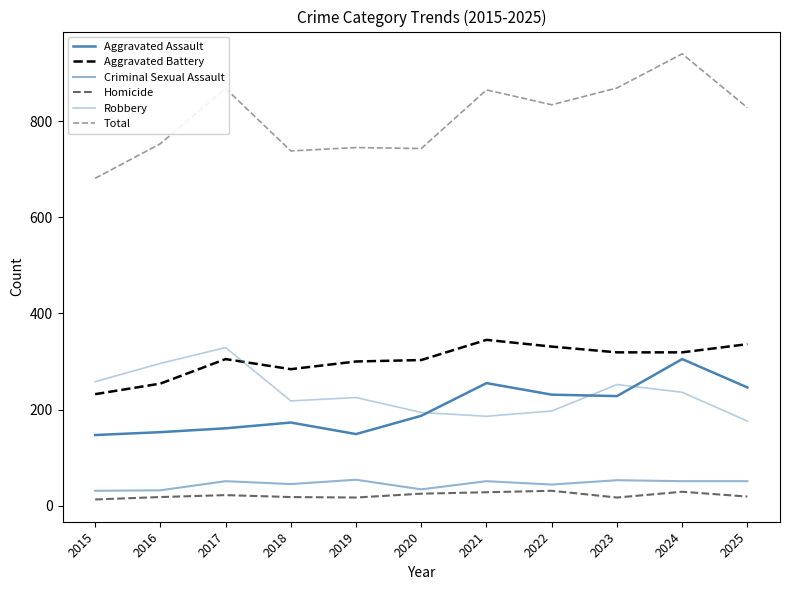

Reading left to right, extract all data points from this chart.

Aggravated Assault: 2015=147	2016=153	2017=161	2018=173	2019=149	2020=187	2021=255	2022=231	2023=228	2024=305	2025=246
Aggravated Battery: 2015=232	2016=254	2017=305	2018=284	2019=300	2020=303	2021=345	2022=331	2023=319	2024=319	2025=336
Criminal Sexual Assault: 2015=31	2016=32	2017=51	2018=45	2019=54	2020=34	2021=51	2022=44	2023=53	2024=51	2025=51
Homicide: 2015=13	2016=18	2017=22	2018=18	2019=17	2020=25	2021=28	2022=31	2023=17	2024=29	2025=19
Robbery: 2015=258	2016=296	2017=329	2018=218	2019=225	2020=194	2021=186	2022=197	2023=252	2024=236	2025=176
Total: 2015=681	2016=753	2017=868	2018=738	2019=745	2020=743	2021=865	2022=834	2023=869	2024=940	2025=828